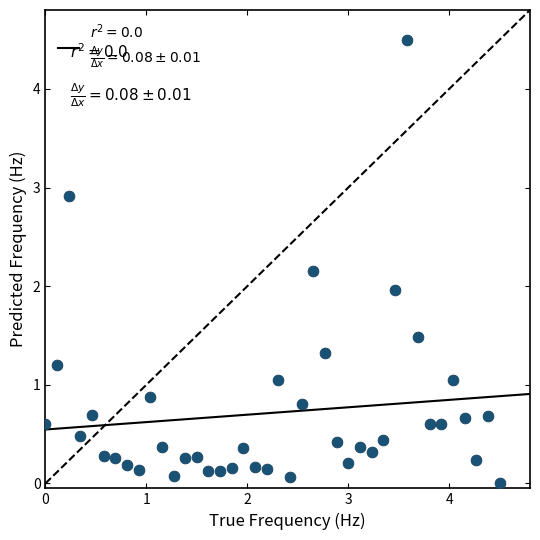

What is the range of X values (max minus min)?

4.5